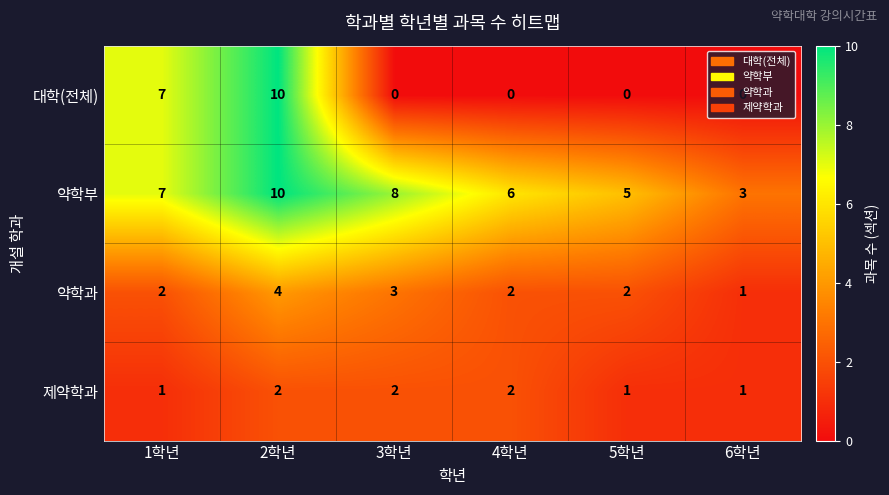

True or false: 약학부 has a value of 10 at 2학년.

True